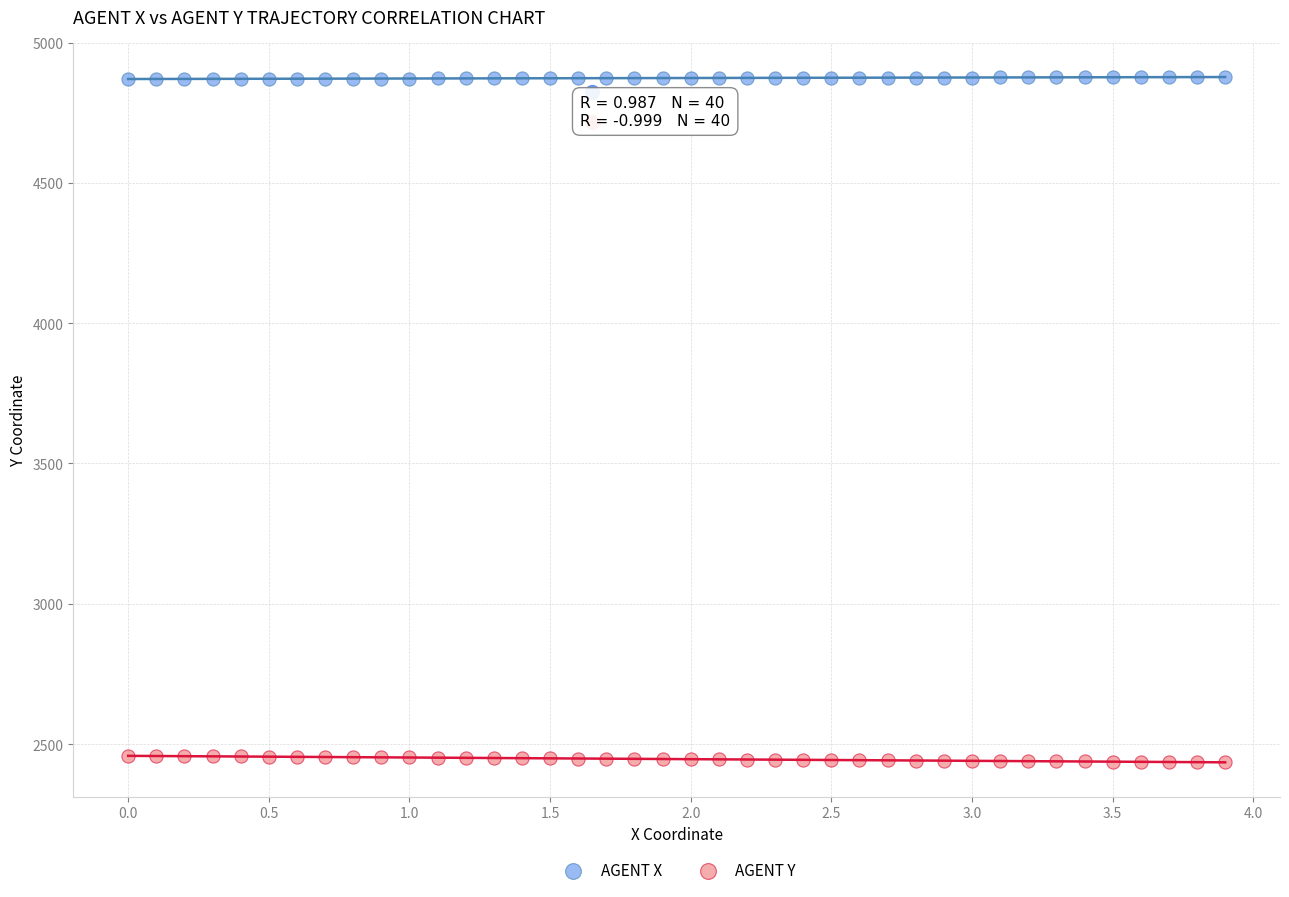

Which series reaches the maximum Y coordinate?

AGENT X